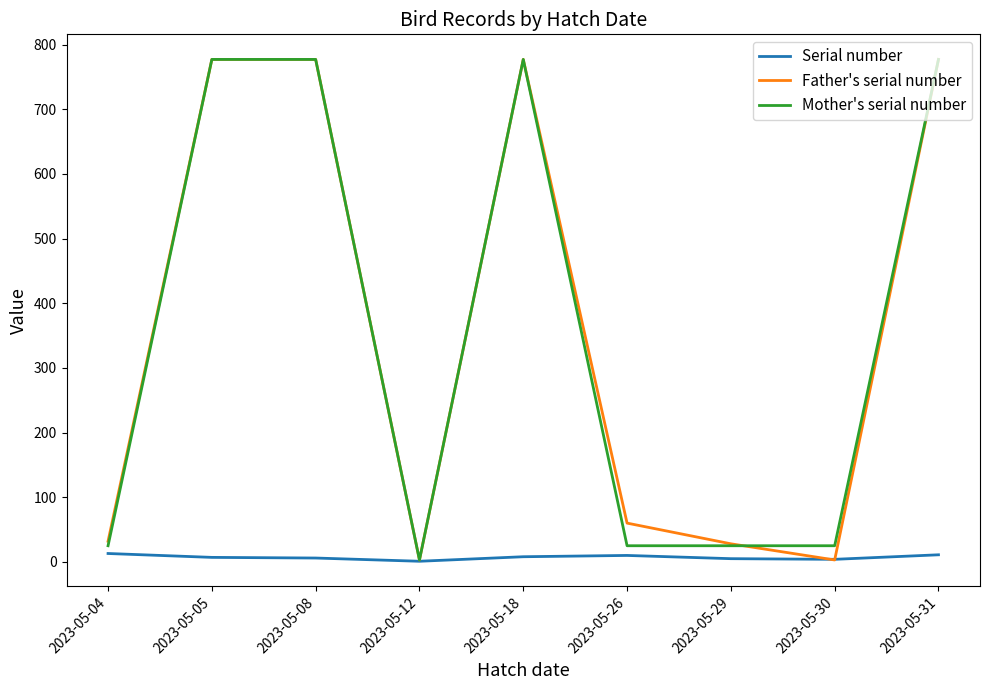

In Serial number, how many points are lower than both neighbors (excluding endpoints)?

2